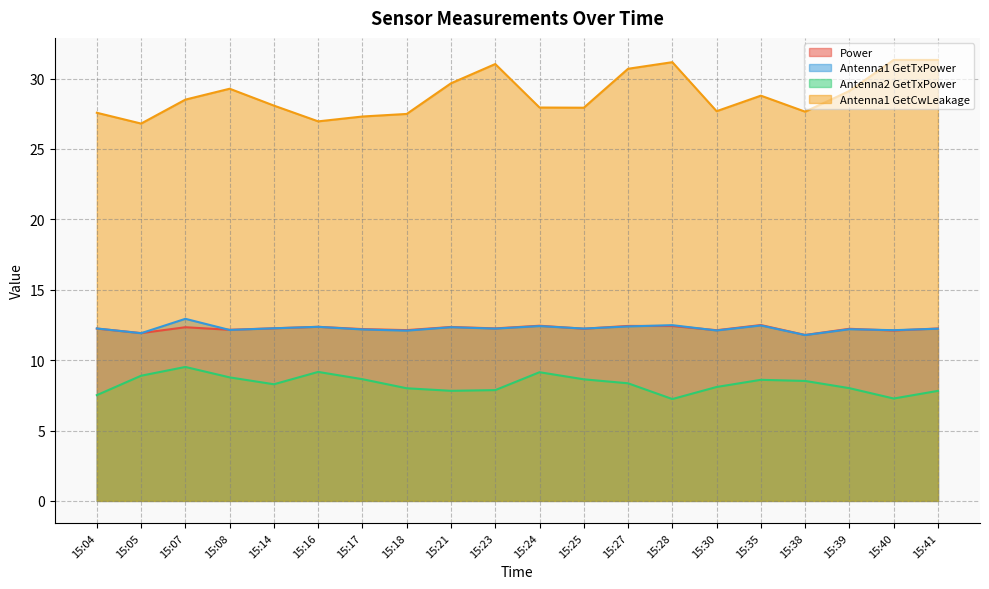

The value of Antenna1 GetCwLeakage at 15:07 is 28.5. True or false?

True